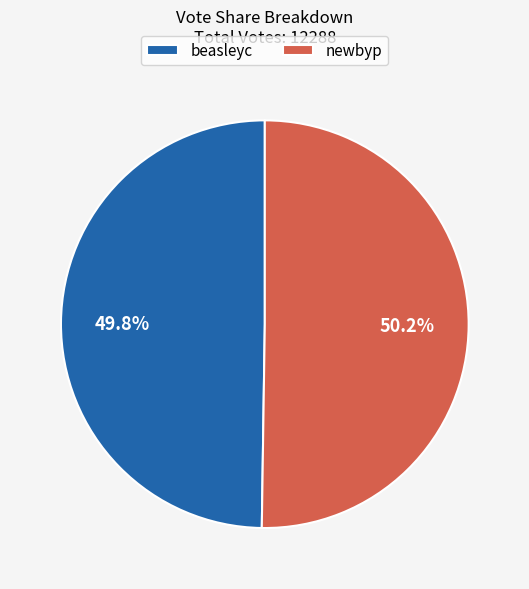

To the nearest percent, what percentage of the pie is newbyp?

50%